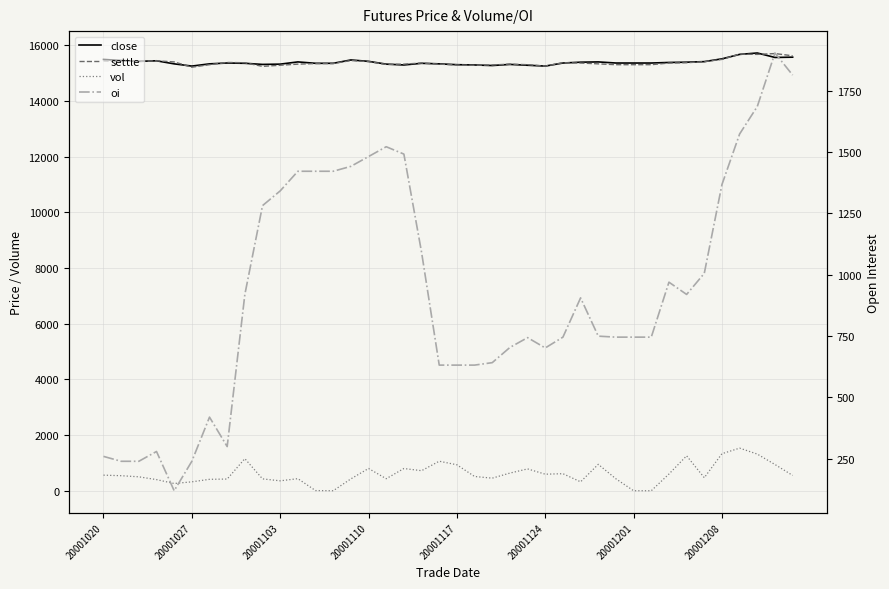

Where does the close series first go above 15360?

20001020